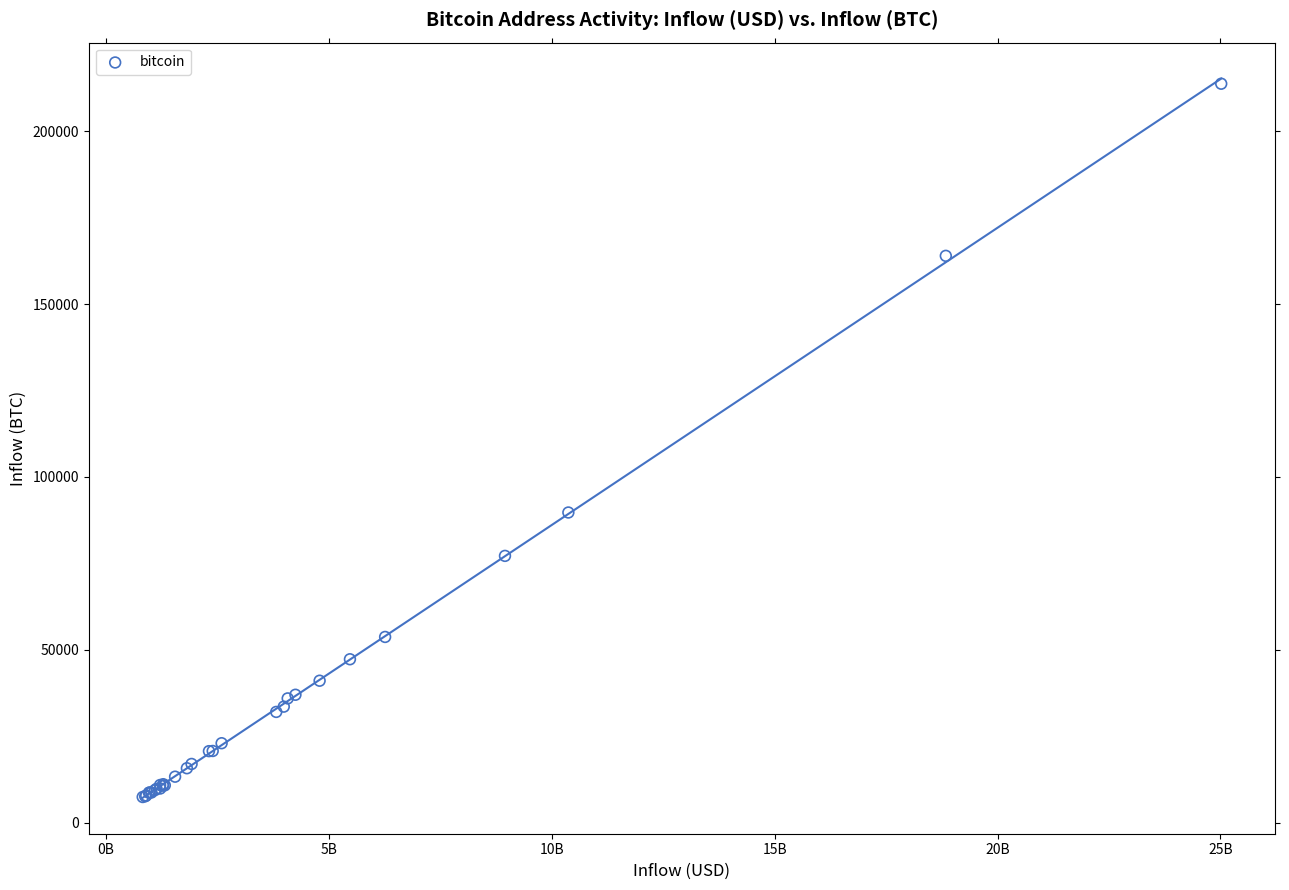

What Y value in the scatter plot is closest to 110583?

89722.4